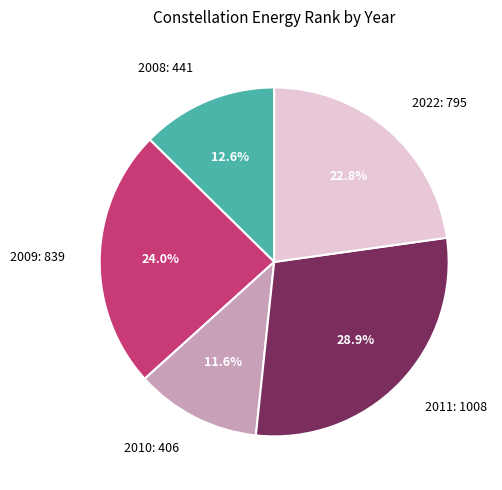

How many segments does this pie chart have?

5